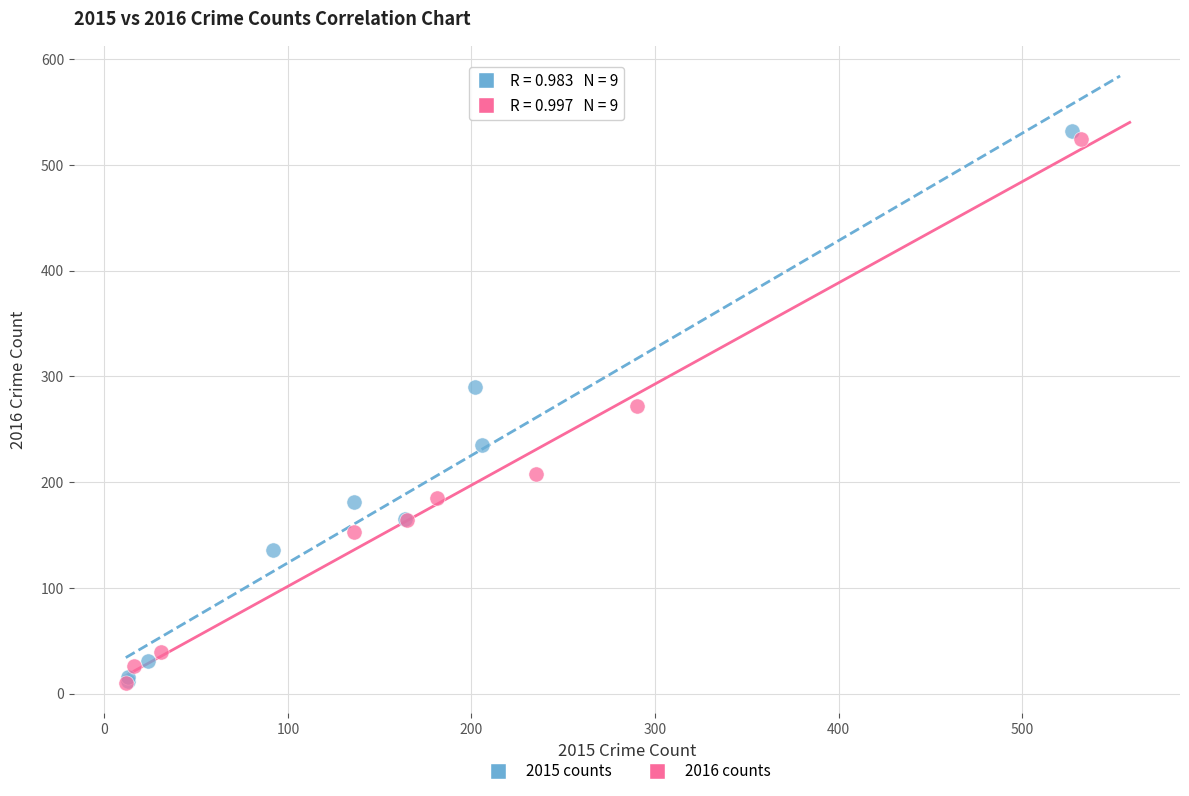

Which series contains the highest Y value?

2015 counts